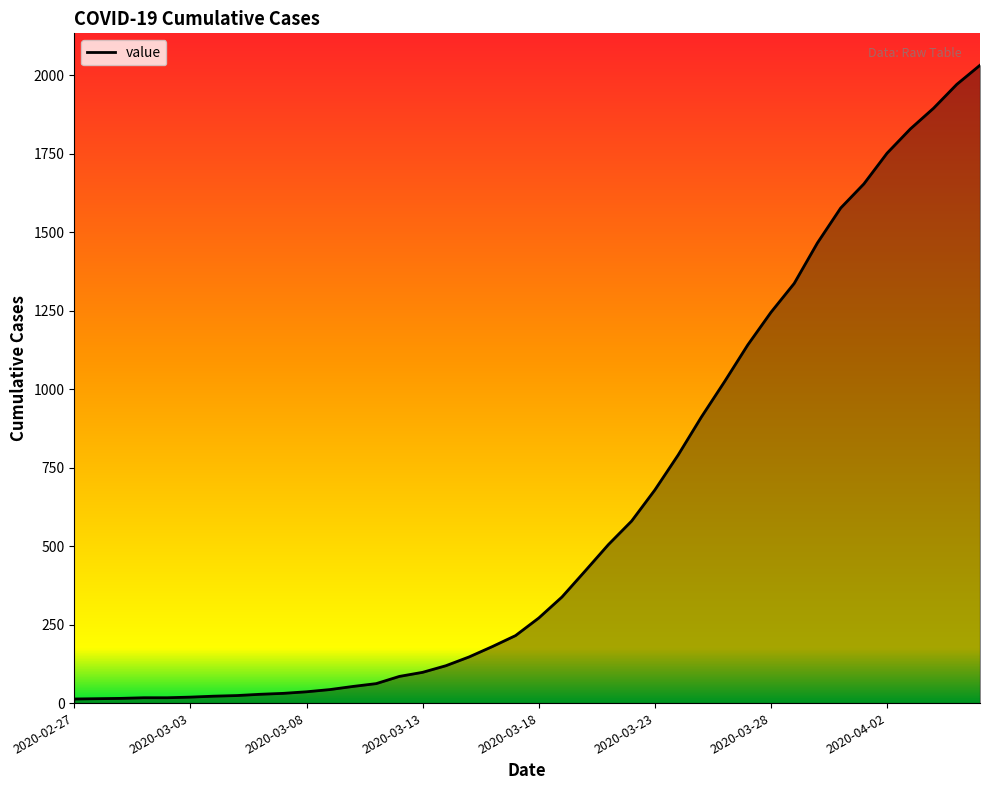

What is the average value?

616